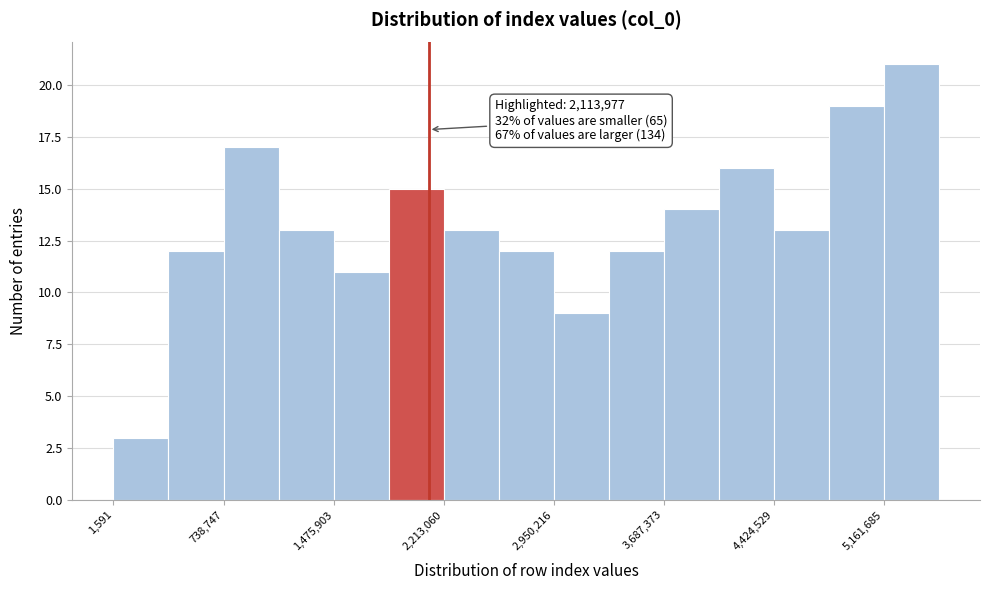

Around what value on the x-axis is the tallest bar? Give the approximate position of its centre, as read against the axis.

5300000